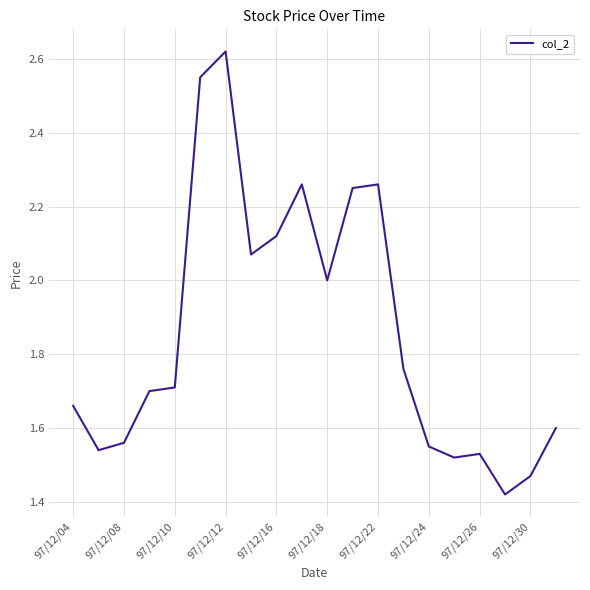

What is the ratio of the value at 97/12/24 to the value at 97/12/12?

0.6